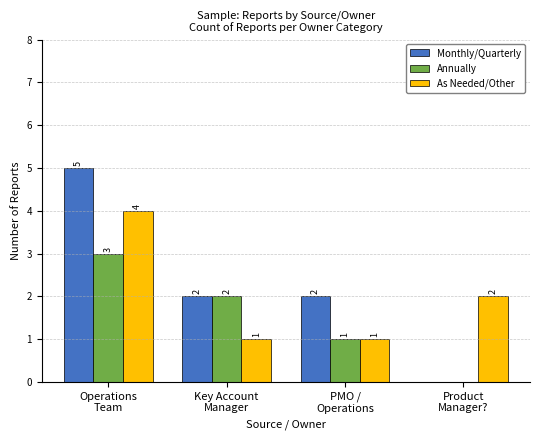

At which category is the sum across all series the highest?

Operations
Team